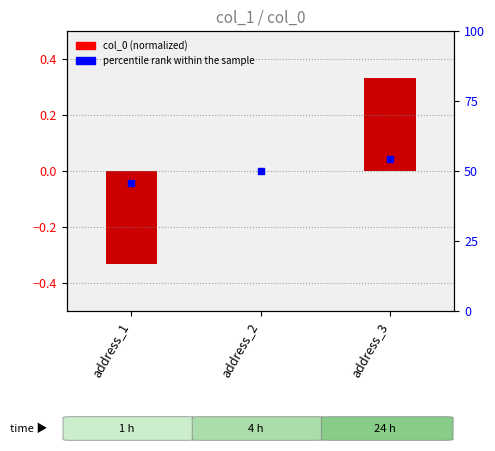

At which category is the sum across all series the highest?

address_3